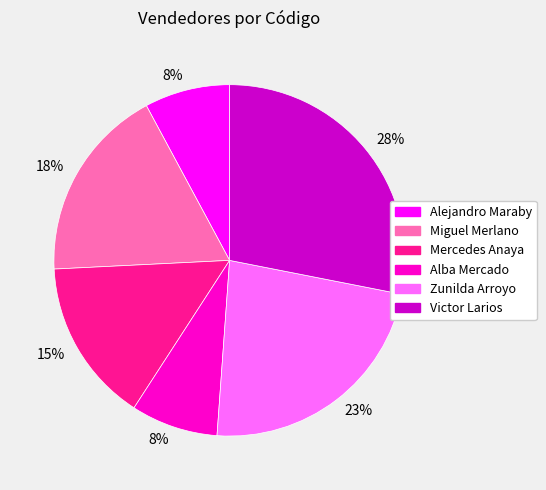

How many slices are in this pie chart?

6